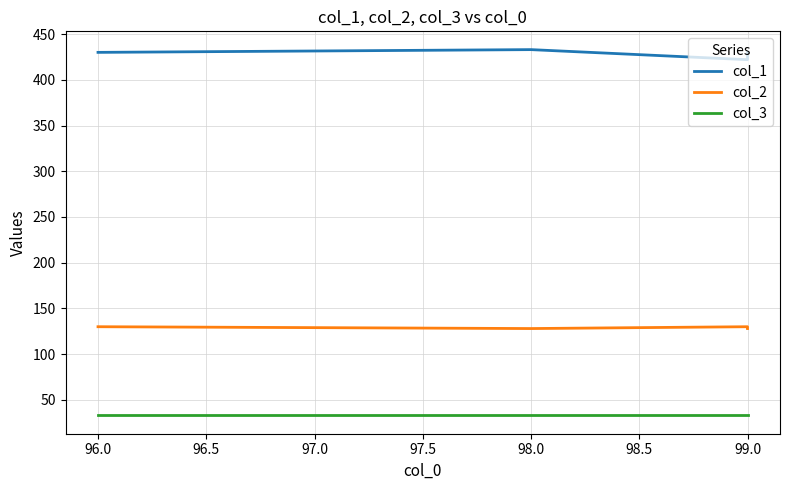

Which series changed the most between 98.0 and 99.0?

col_1